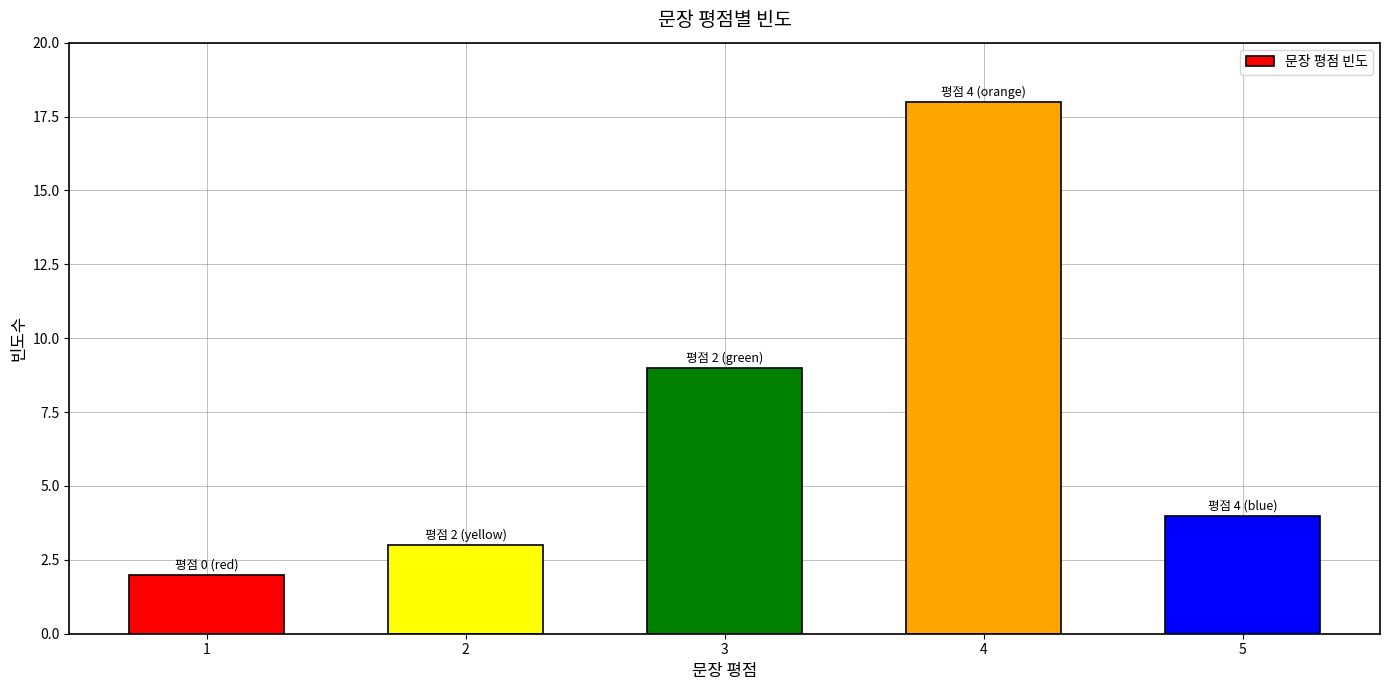

Reading left to right, what are all the values shown in this chart?

2	3	9	18	4